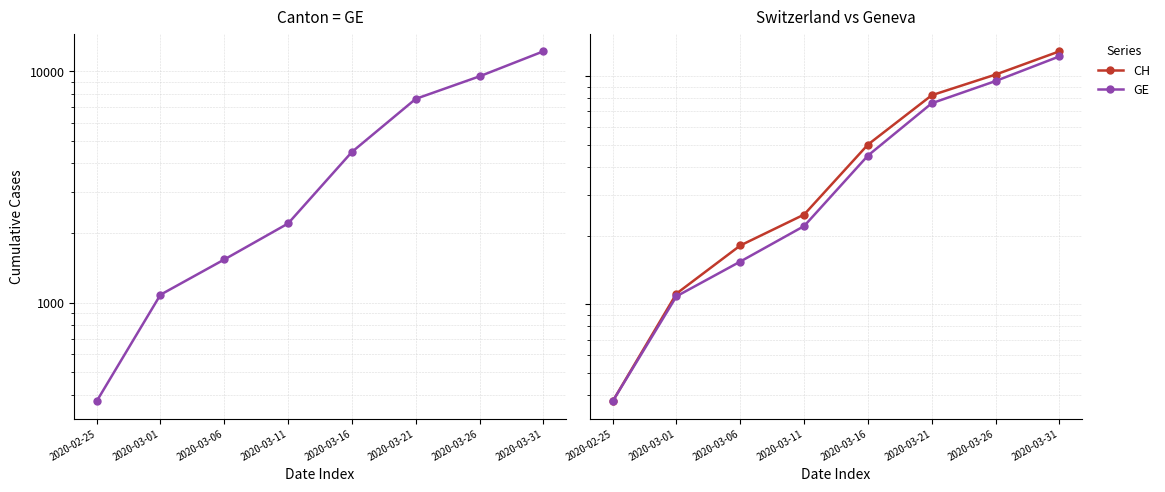

Which series changed the most between 2020-03-01 and 2020-03-31?

CH